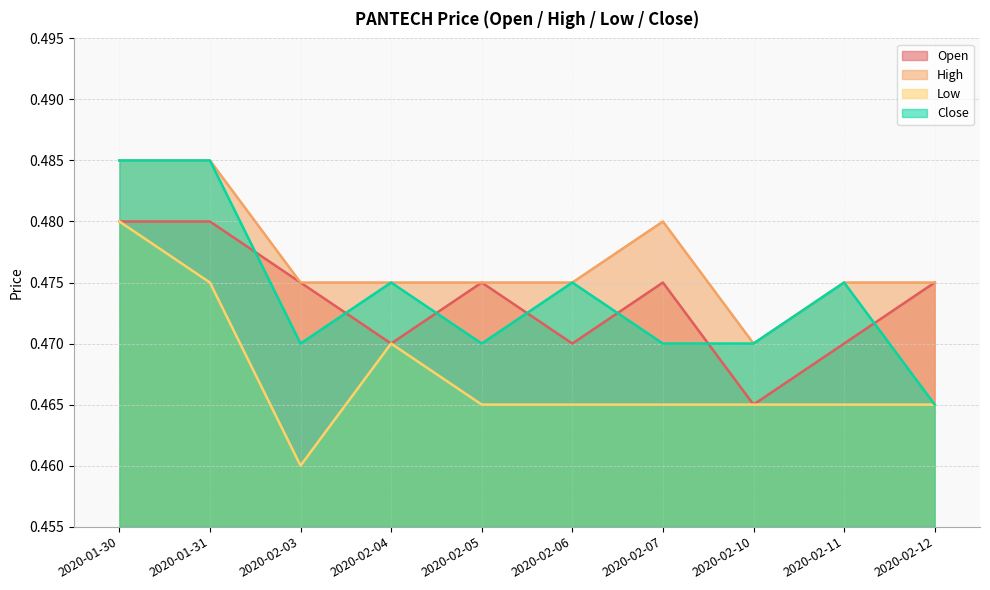

True or false: low has more than 0 interior local peaks.

True